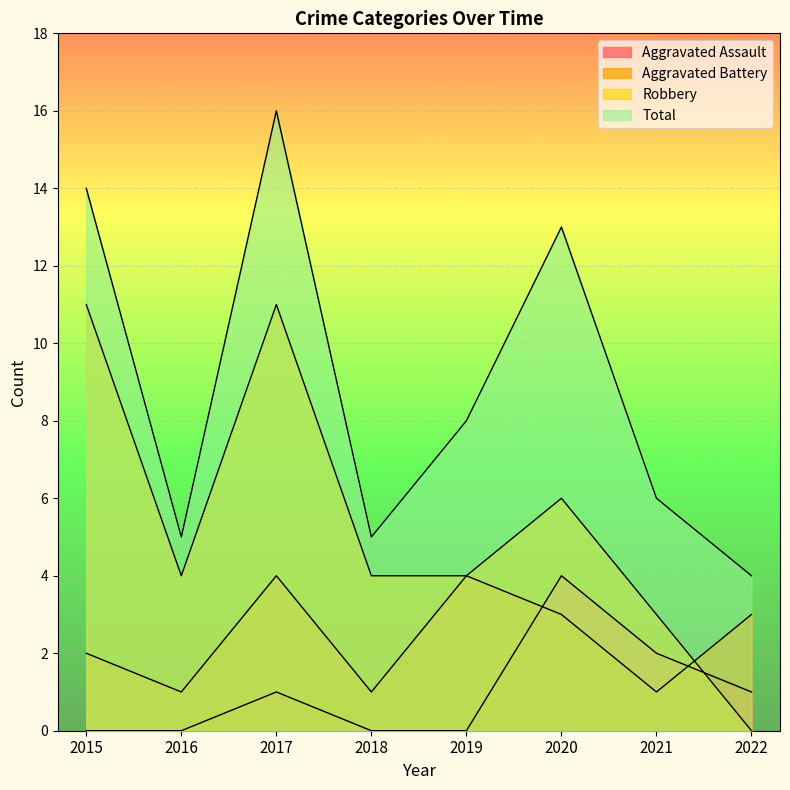

Does the chart display data point markers on the line(s)?

No